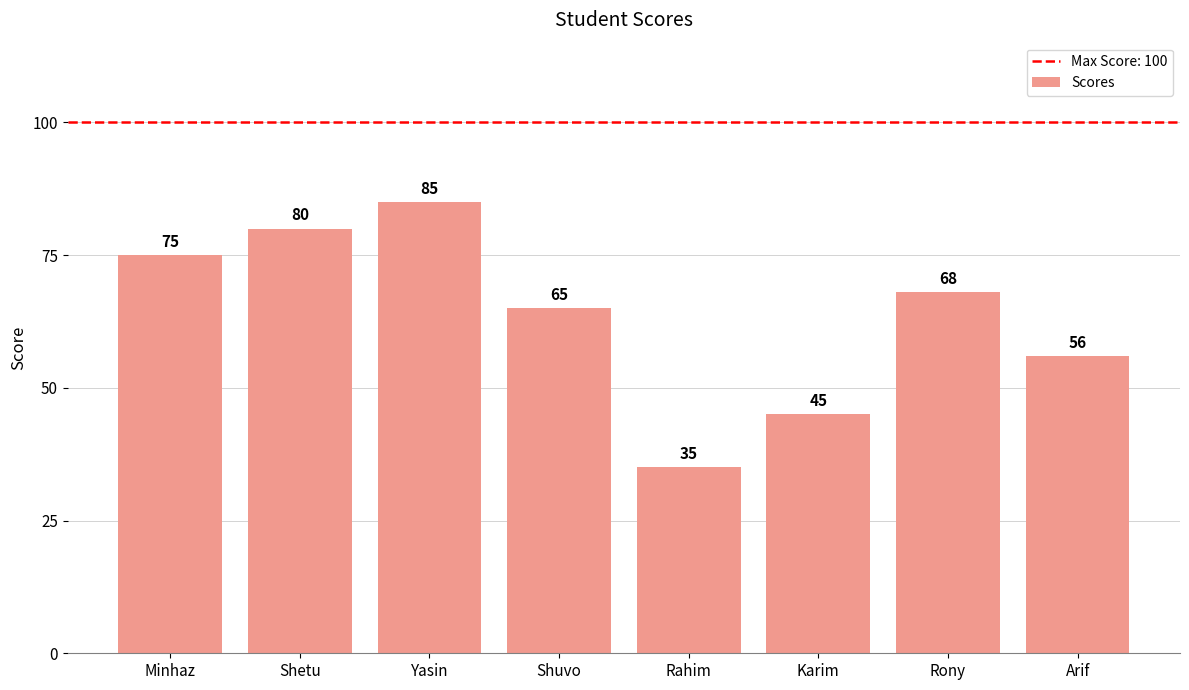

The chart shows a value of 35 at Rahim. True or false?

True